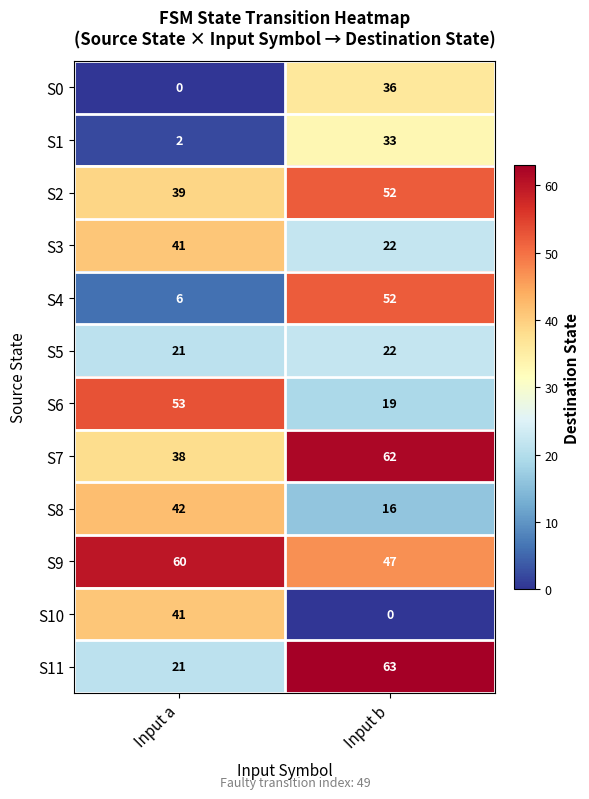

Read the S4 value at Input a.

6